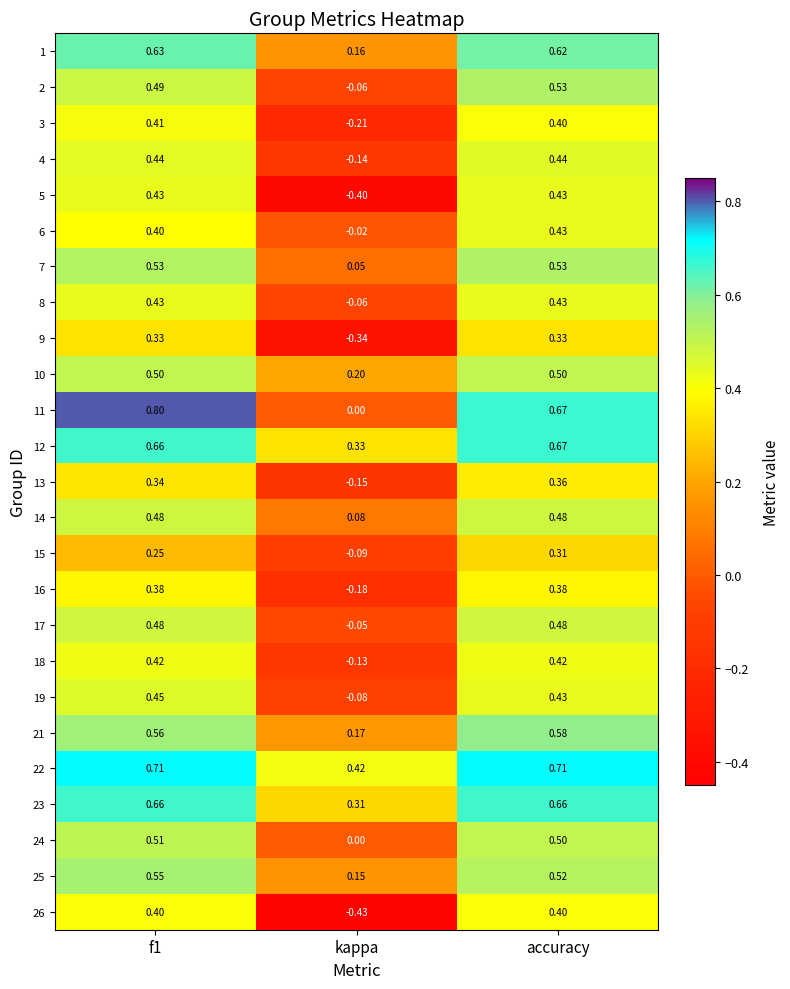

Is the value of 16 at accuracy greater than the value of 1 at accuracy?

No